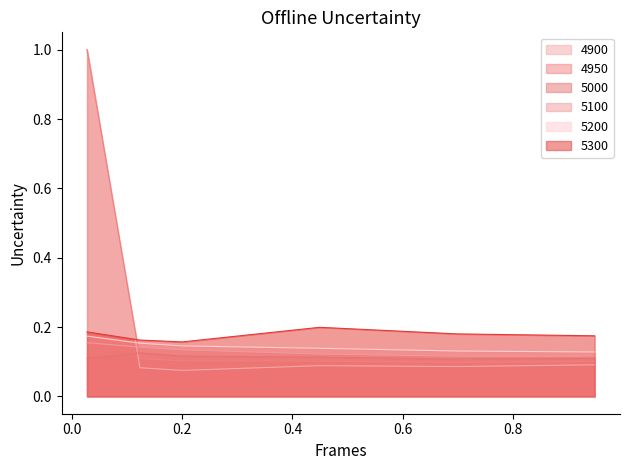

How many intersections are there between 5100 and 4900?

1